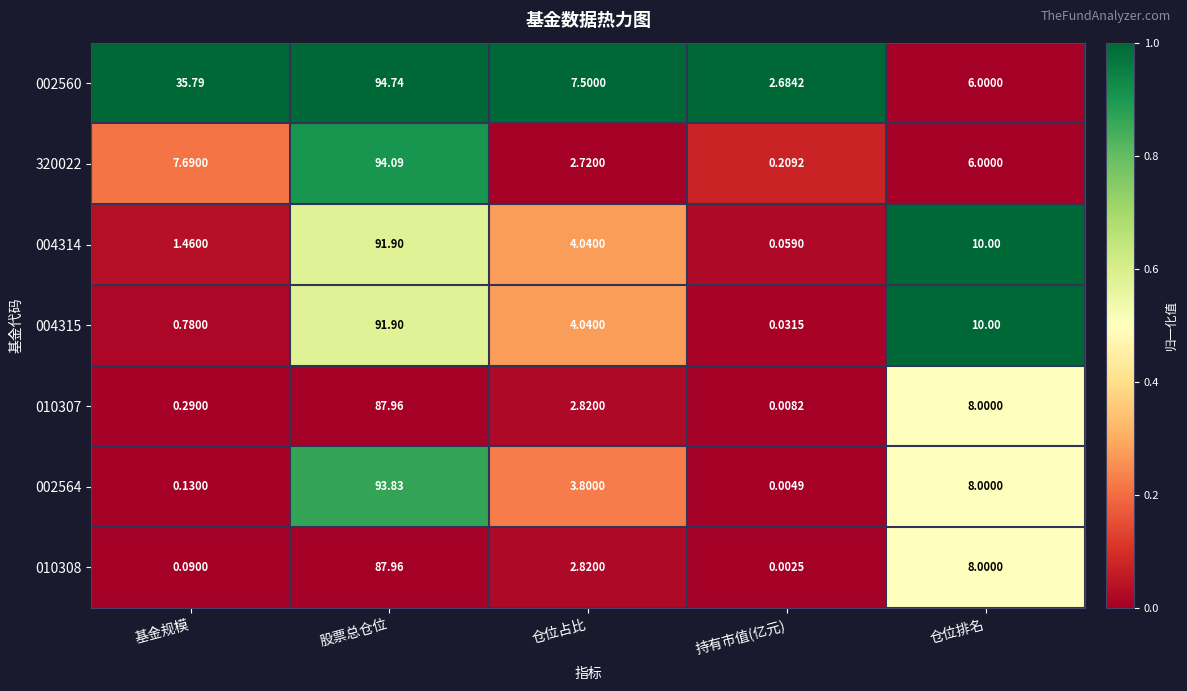

Which series changed the most between 股票总仓位 and 持有市值(亿元)?

320022